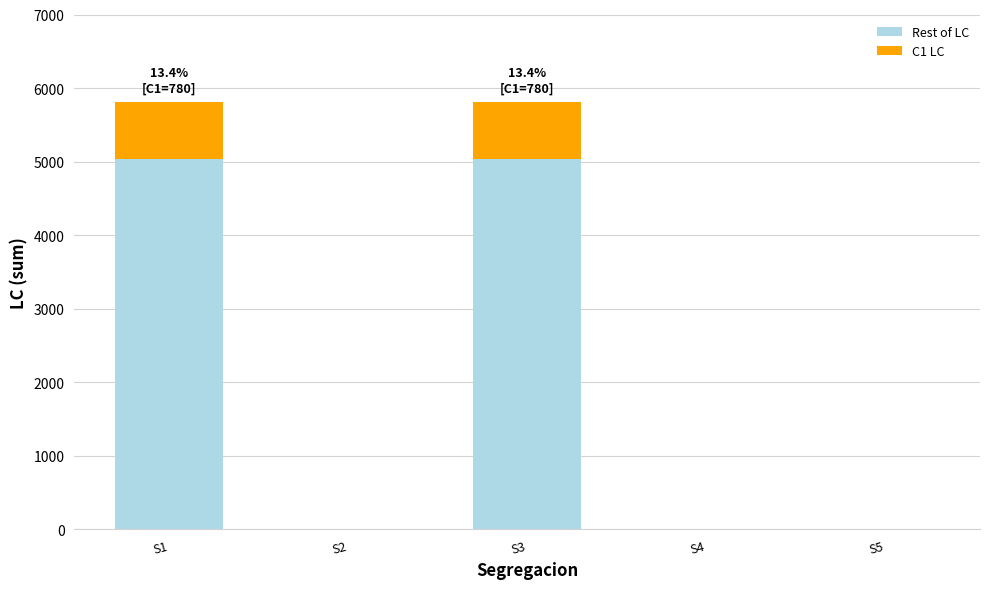

What is the maximum value for Rest of LC?

5034